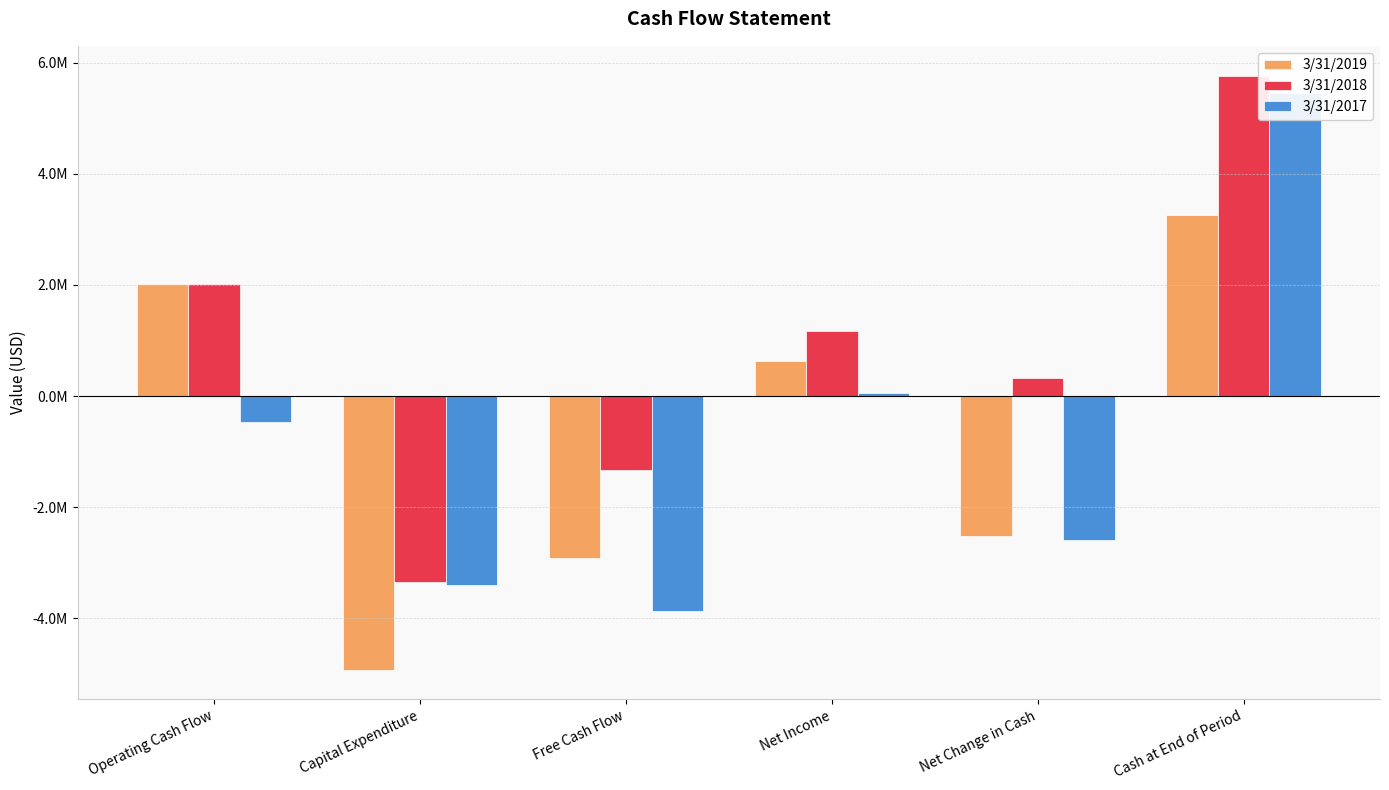

How many data points does each series have?

6